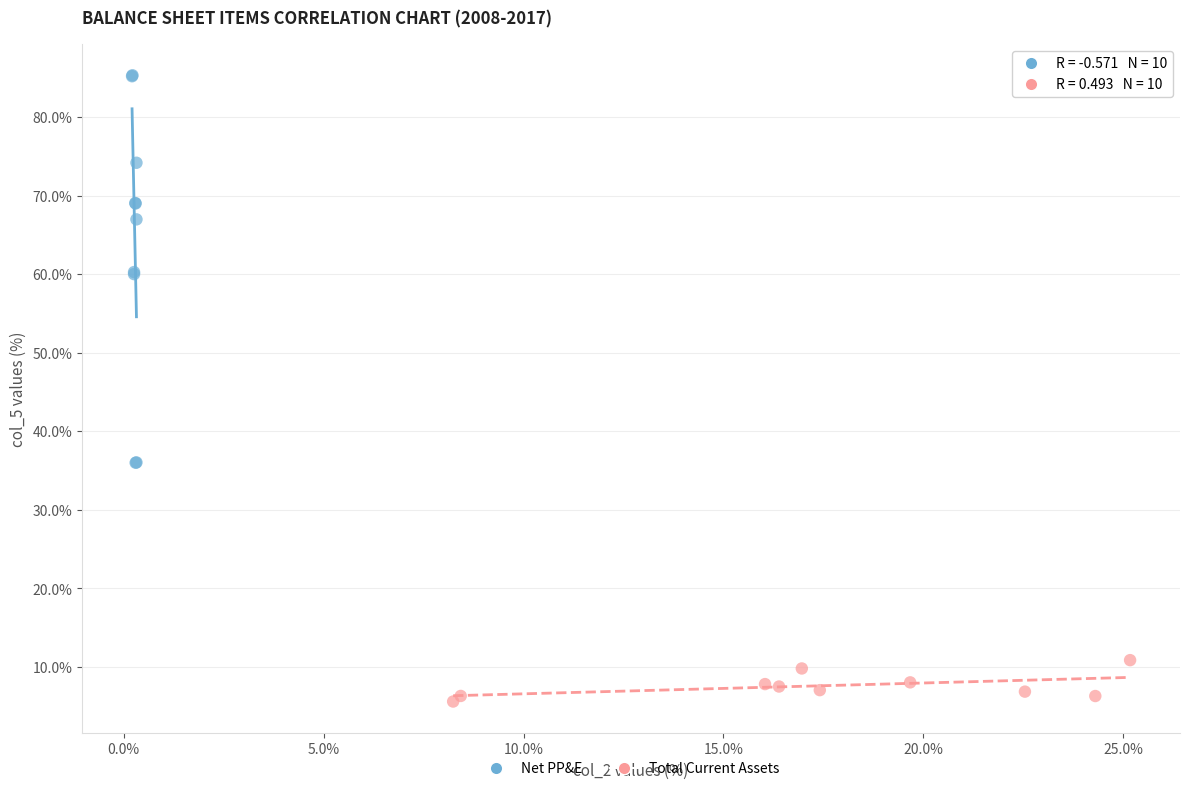

What are all the series names shown in the legend?

Net PP&E, Total Current Assets